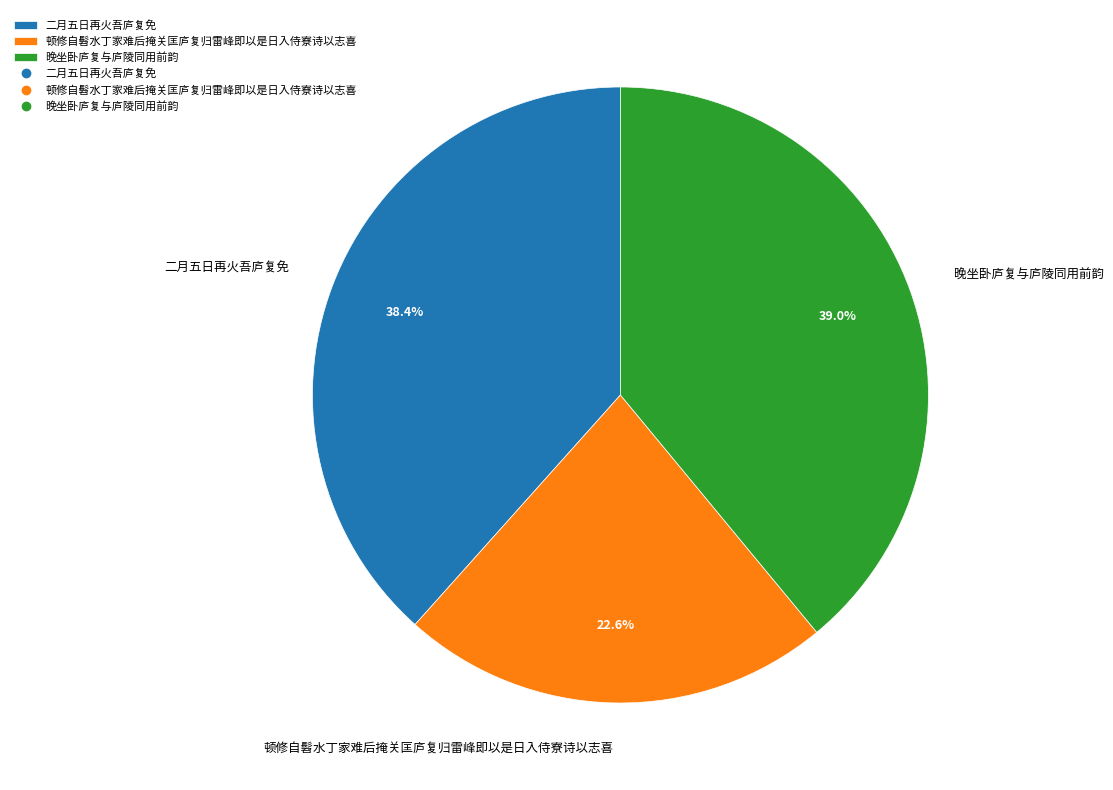

Between 晚坐卧庐复与庐陵同用前韵 and 顿修自髫水丁家难后掩关匡庐复归雷峰即以是日入侍寮诗以志喜, which is larger?

晚坐卧庐复与庐陵同用前韵